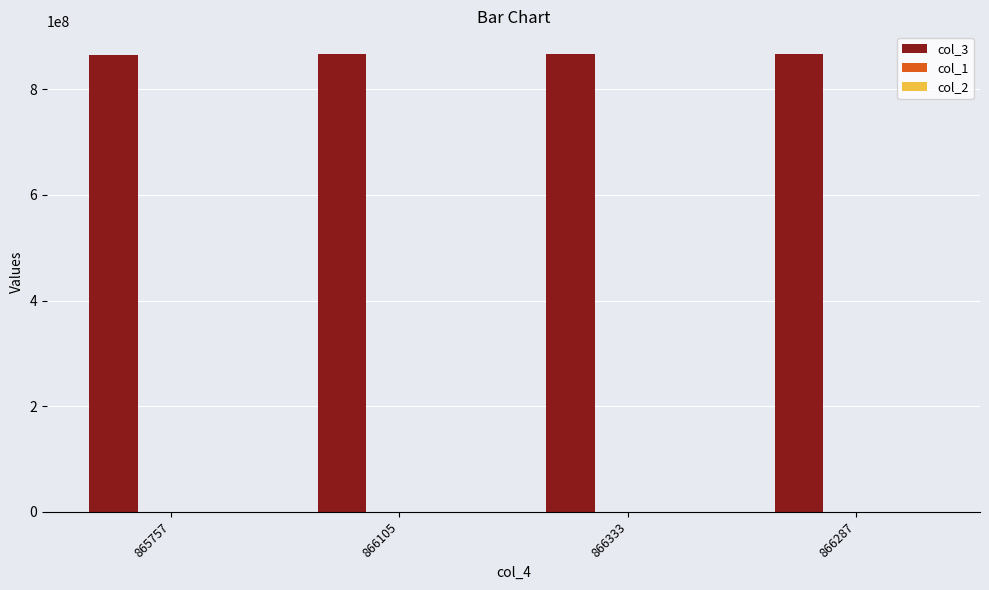

The value of col_3 at 866105 is 346022139. True or false?

False